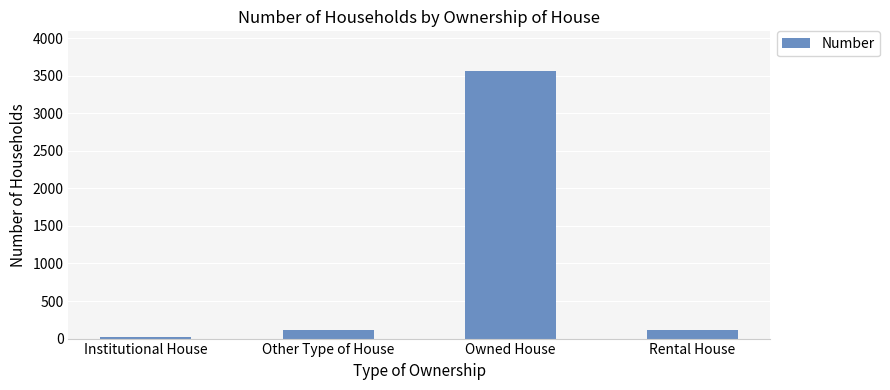

What is the average value?

952